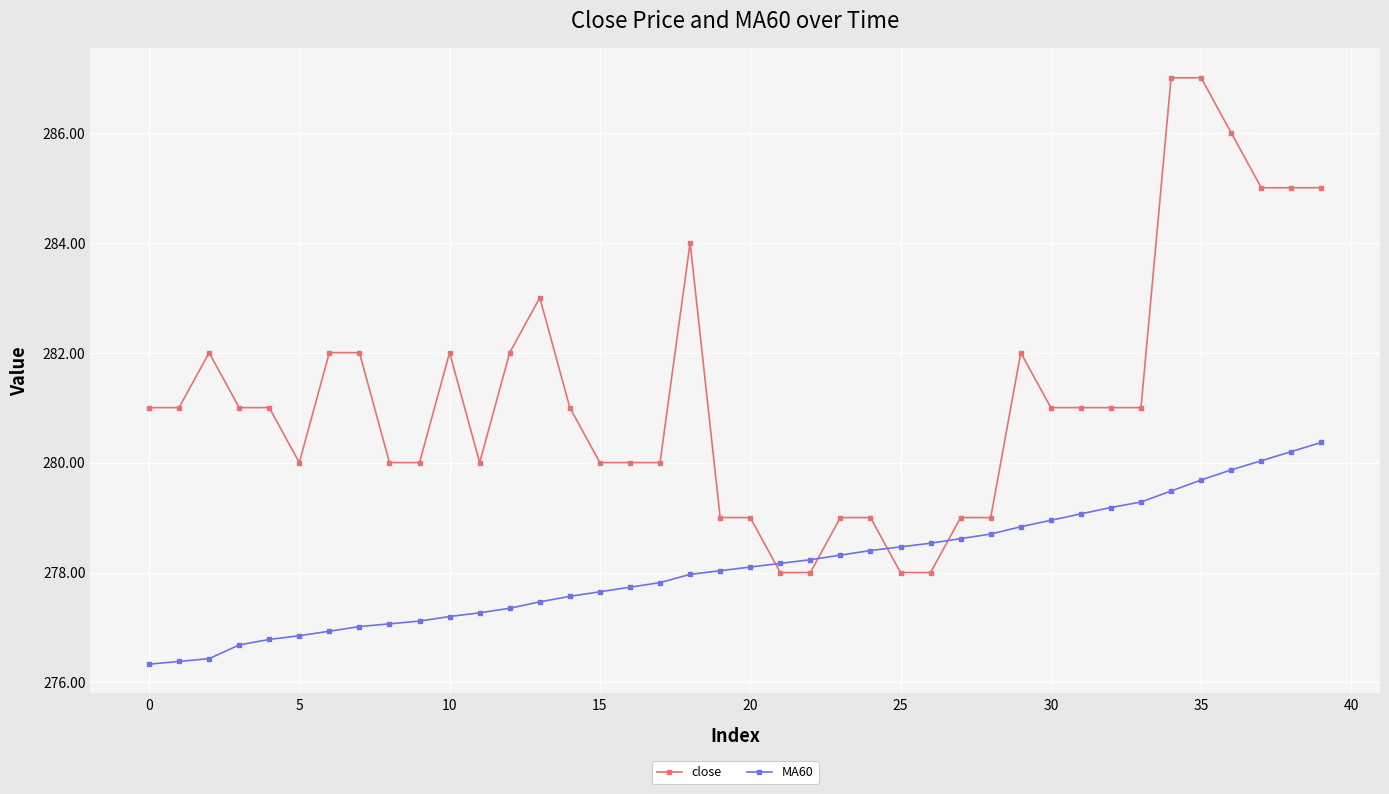

What is the average value of the close series?

281.2